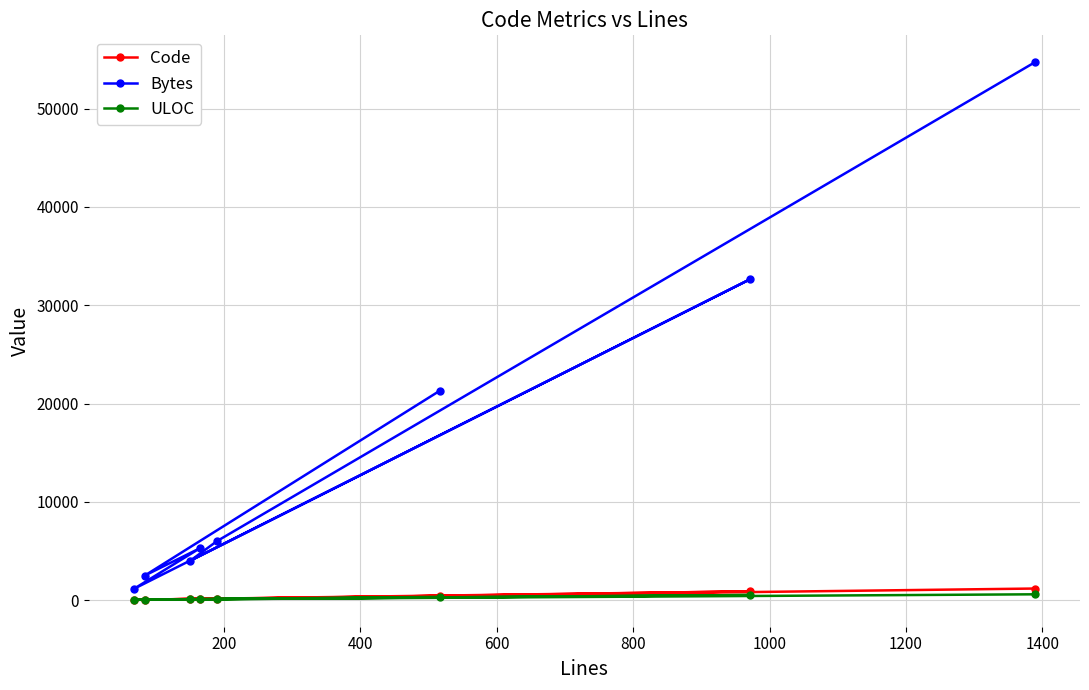

True or false: Code and Bytes cross at least once.

False